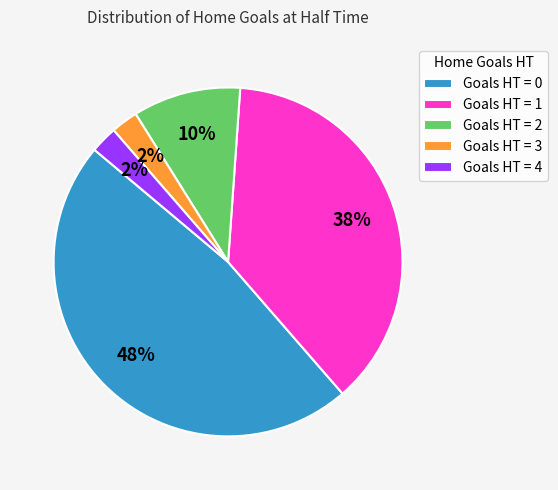

How many segments does this pie chart have?

5